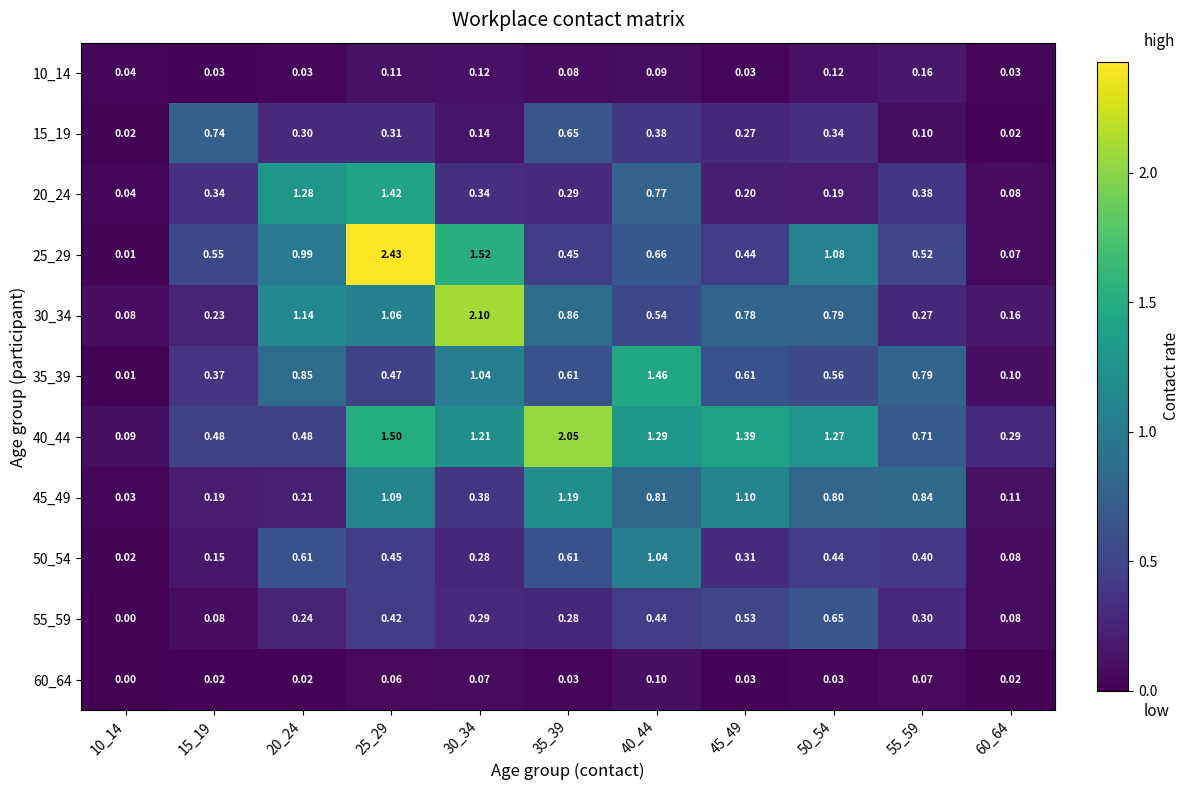

Is the value of 15_19 at 60_64 greater than the value of 60_64 at 10_14?

Yes